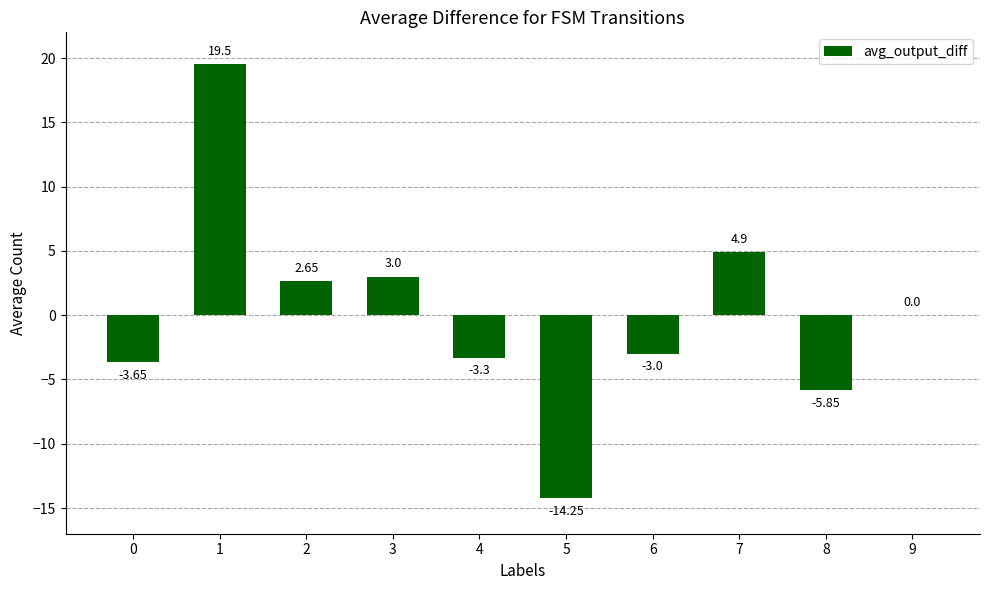

How many distinct data groups are displayed?

1